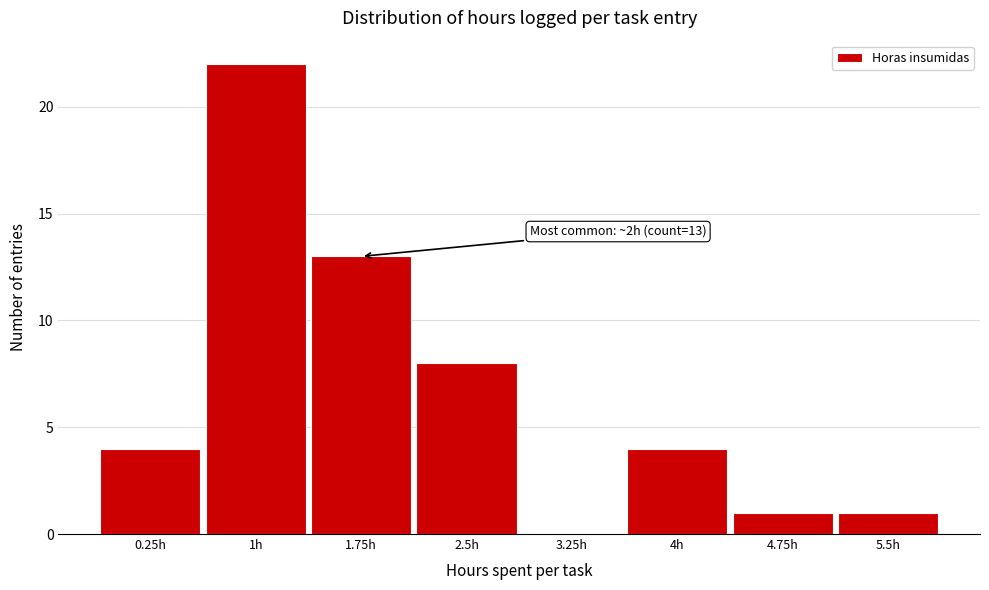

Reading right to left, transcribe all the data shown in this chart.

5.5h=1	4.75h=1	4h=4	3.25h=0	2.5h=8	1.75h=13	1h=22	0.25h=4